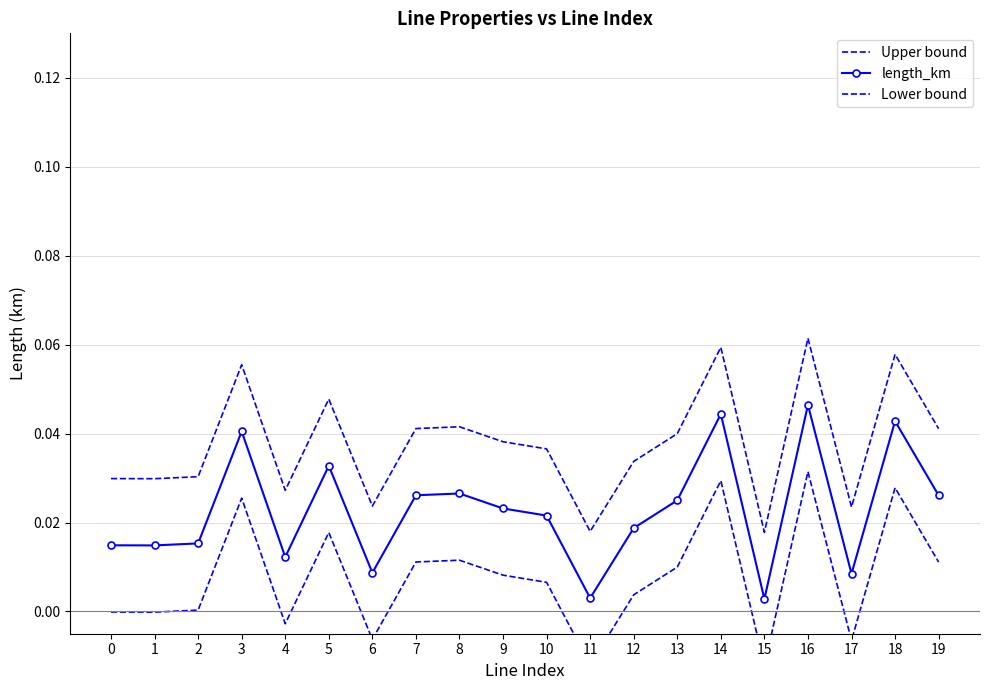

Which series has the largest range (max minus min)?

Upper bound